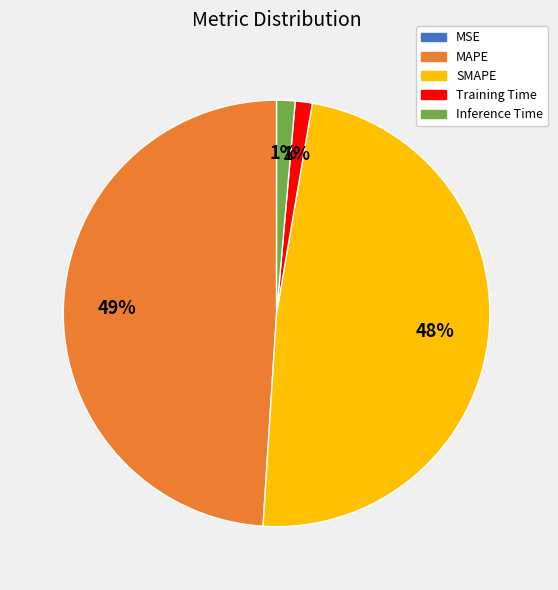

True or false: SMAPE accounts for 48% of the total.

True